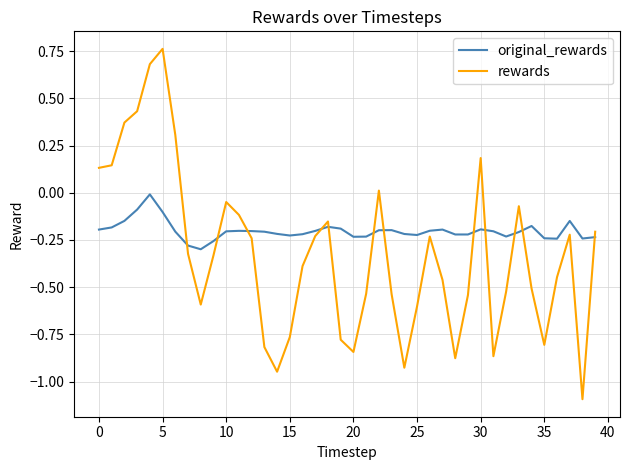

True or false: rewards and original_rewards intersect in this chart.

True